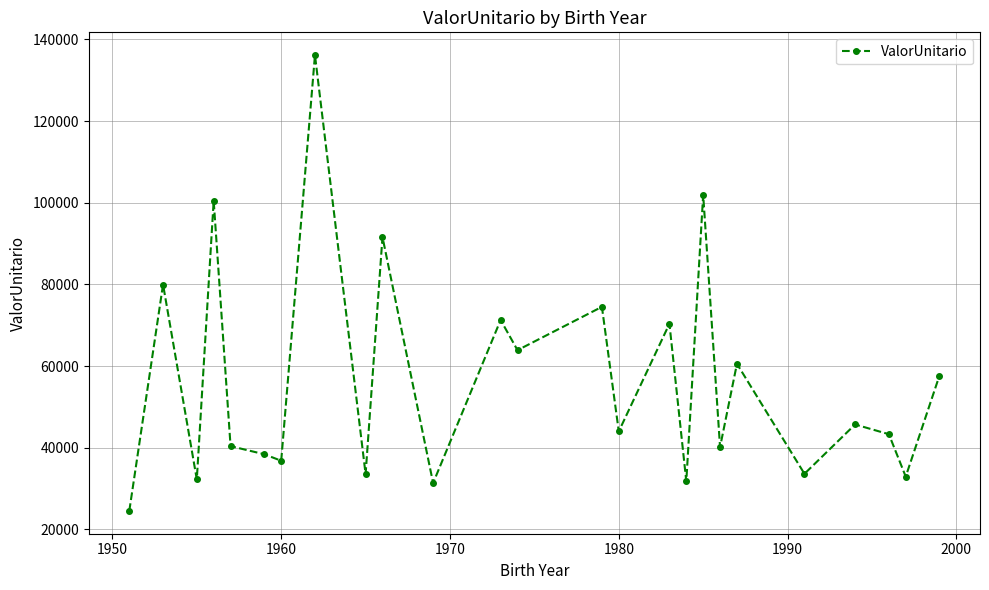

What is the difference between the maximum and minimum values?

111628.8